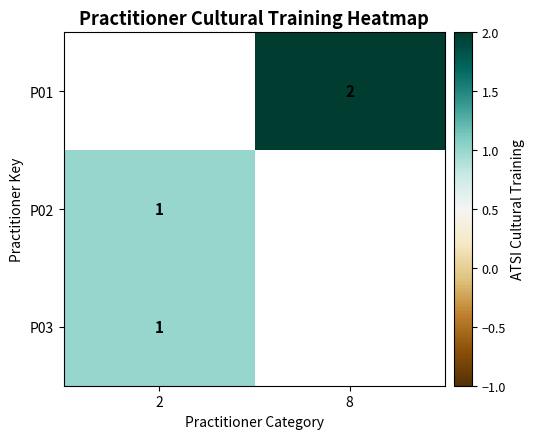

True or false: P02 has a value of 1 at 2.

True